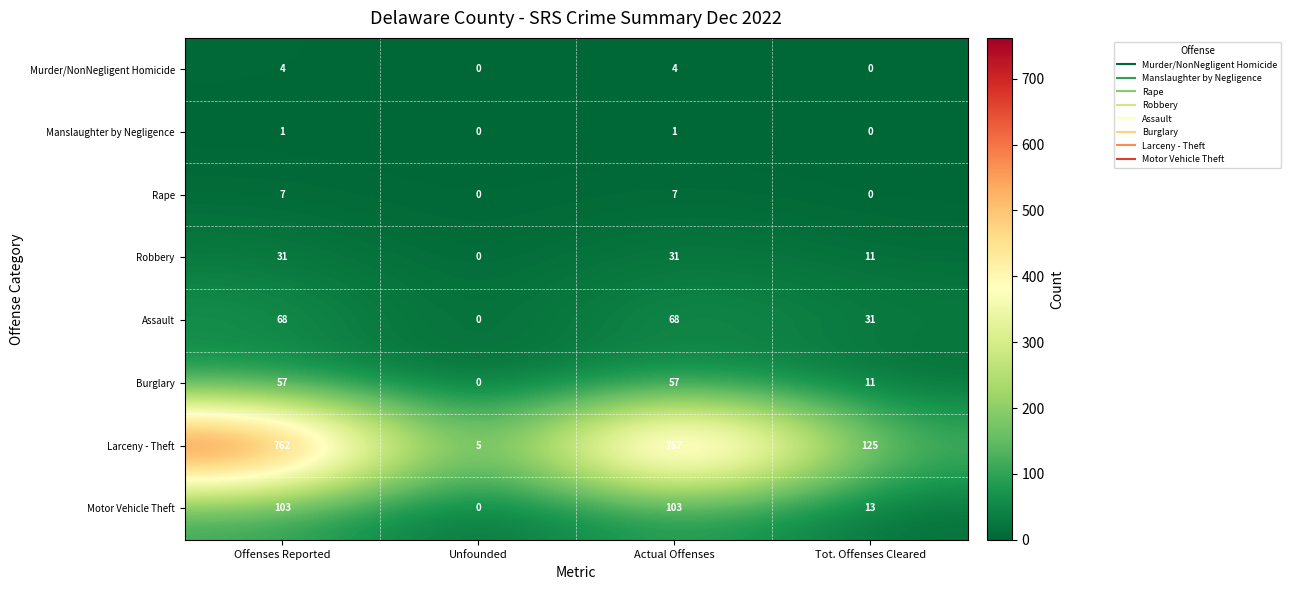

How many data points does each series have?

4